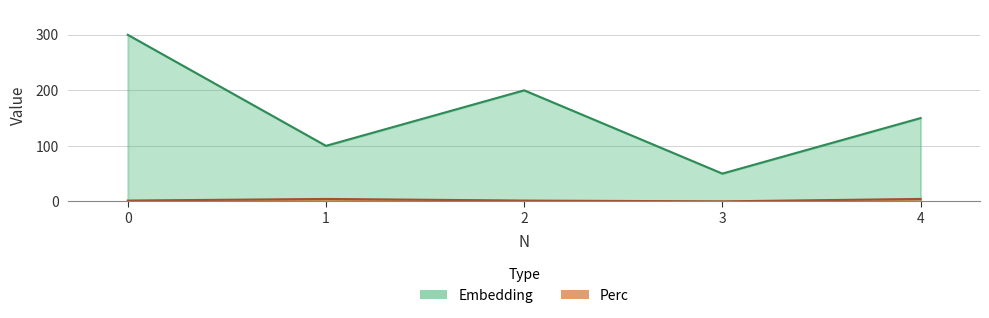

What is the lowest value of the Embedding series?

50.0